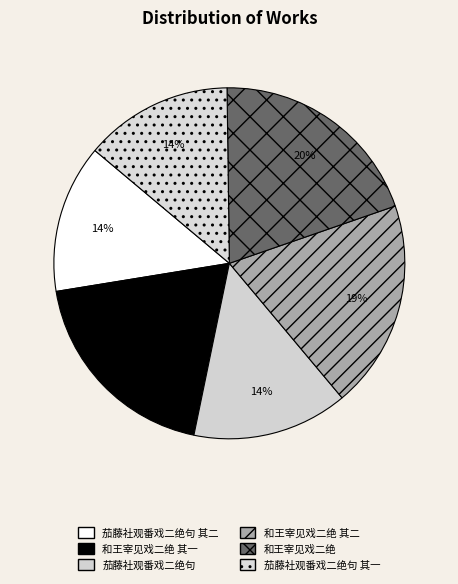

To the nearest percent, what percentage of the pie is 茄藤社观番戏二绝句 其二?

14%